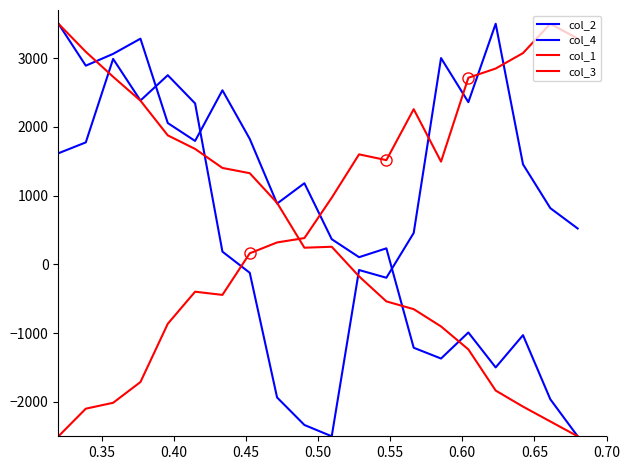

What is the sum of all col_2 values?

13151.5